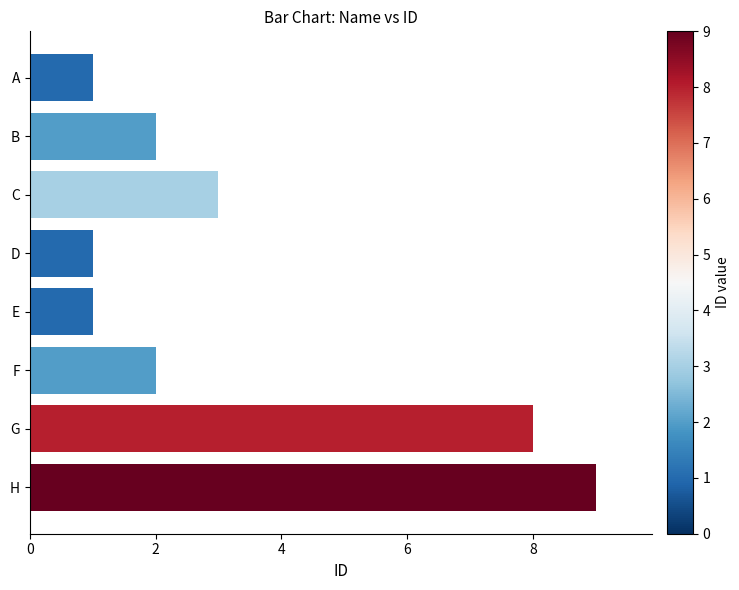

The value at A is 0. True or false?

False